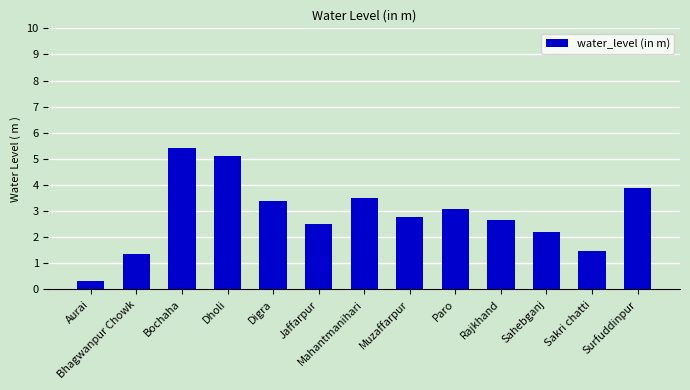

What is the maximum value shown in the chart?

5.4